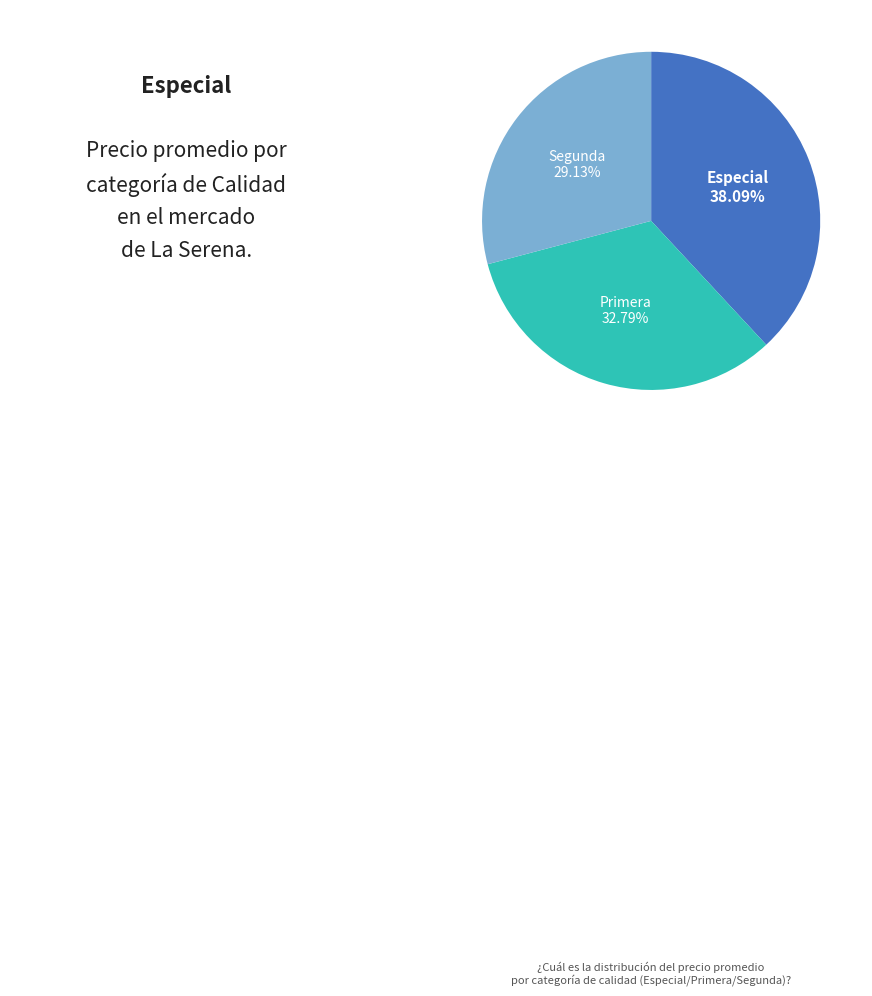

Count the number of slices in the pie.

3